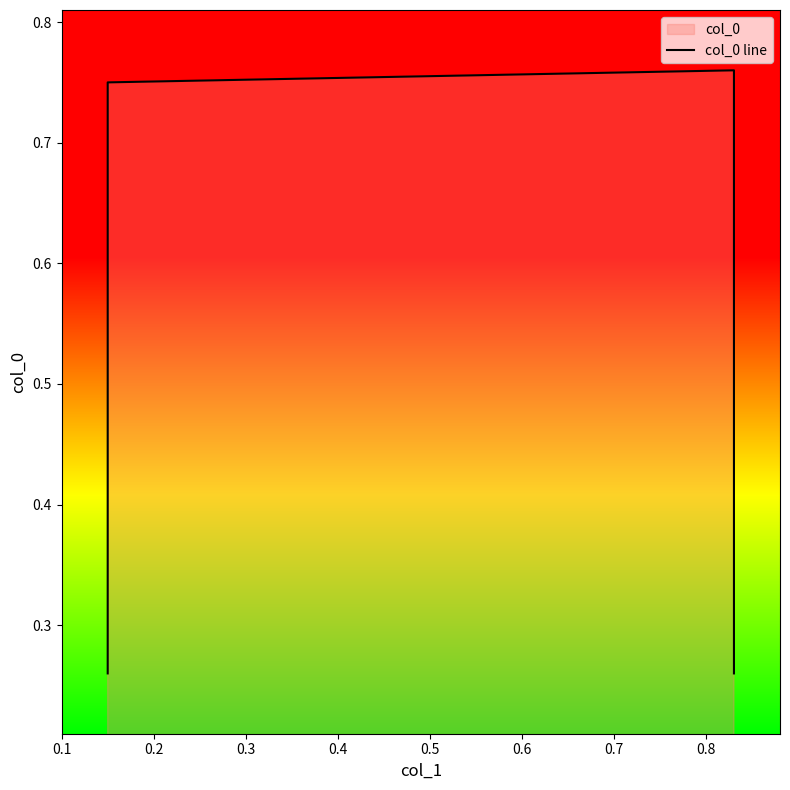

Which has a higher value, 0.2 or 0.1?

0.2